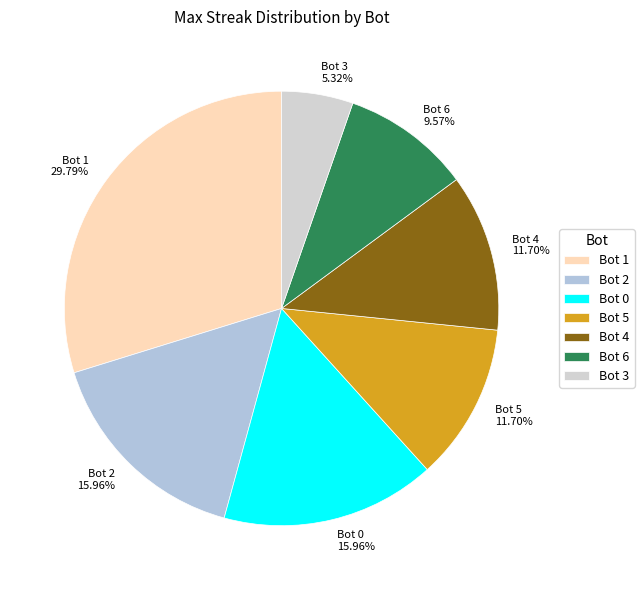

Is there any slice that represents more than half of the pie?

No